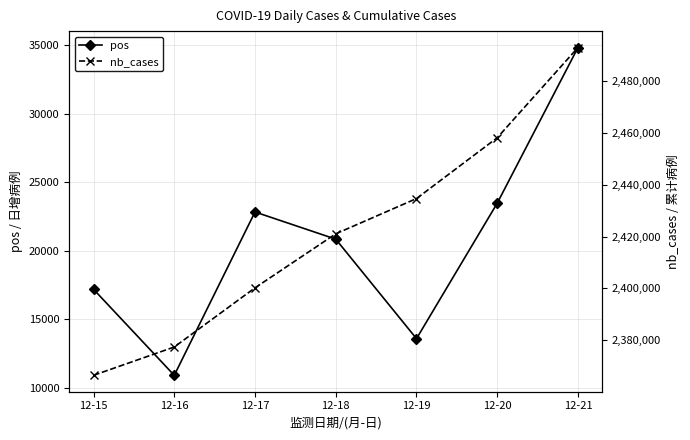

True or false: nb_cases has more than 1 interior local peaks.

False